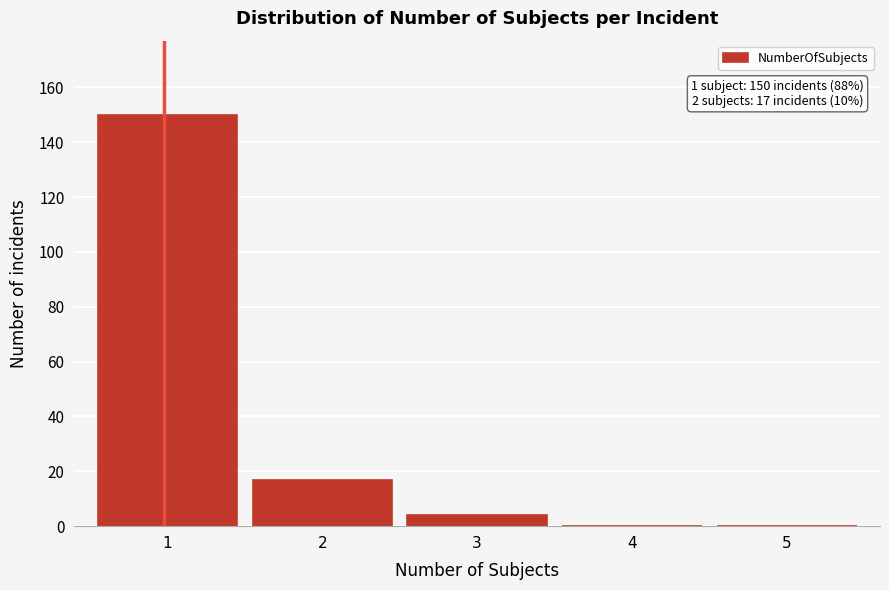

Reading left to right, transcribe all the data shown in this chart.

1=150	2=17	3=4	4=0	5=0